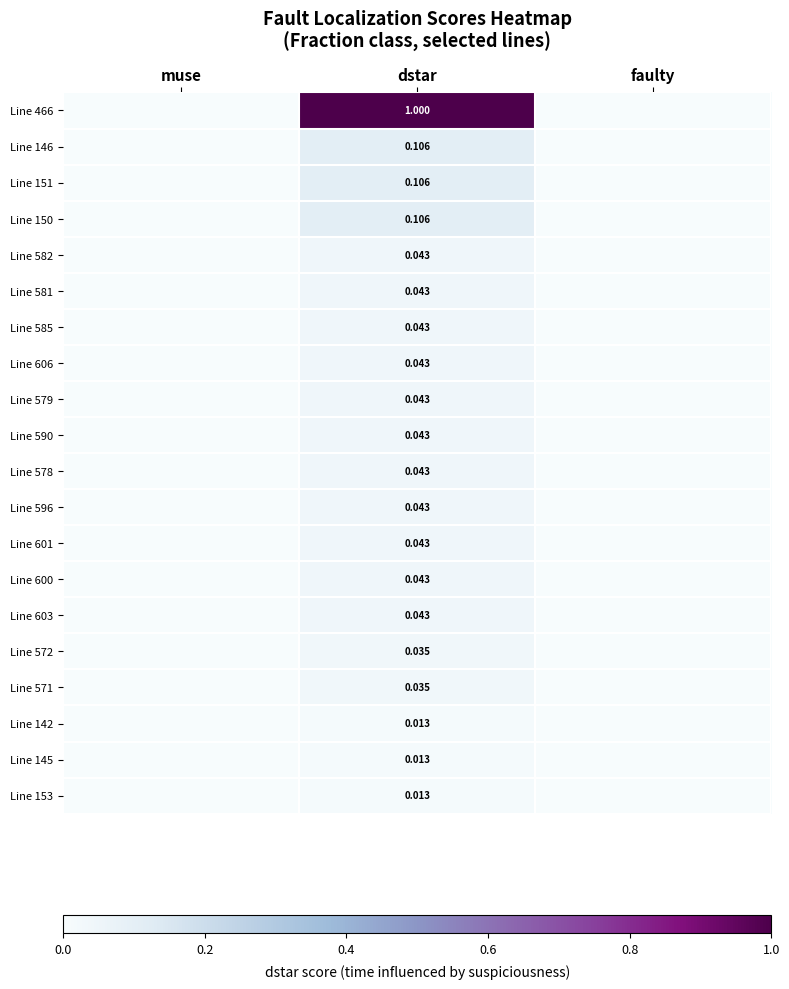

At which label does Line 579 reach its peak?

dstar